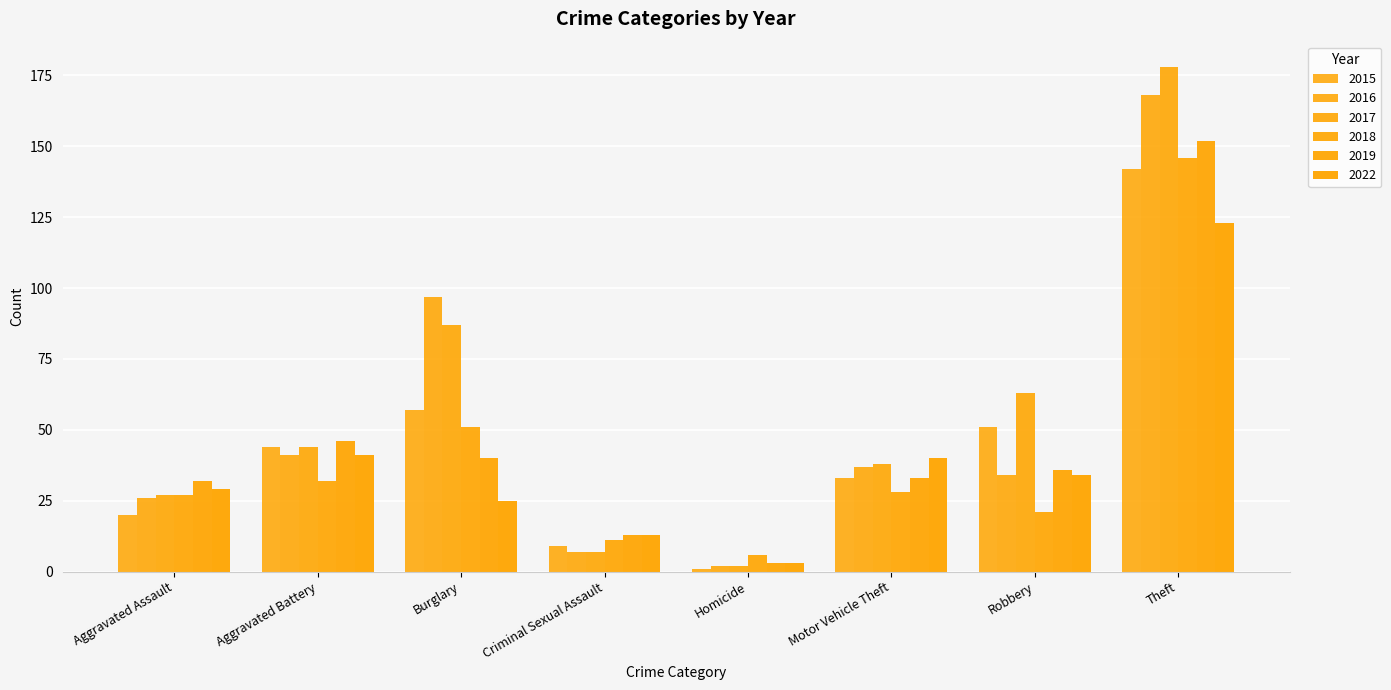

Is it true that 2016 equals 9 at Motor Vehicle Theft?

False